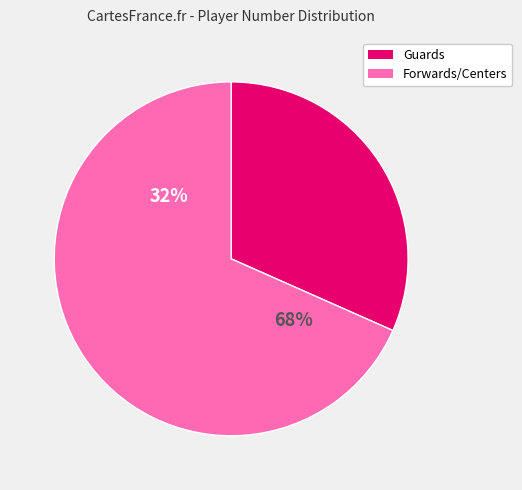

Is Jon Simon the majority of the pie?

No